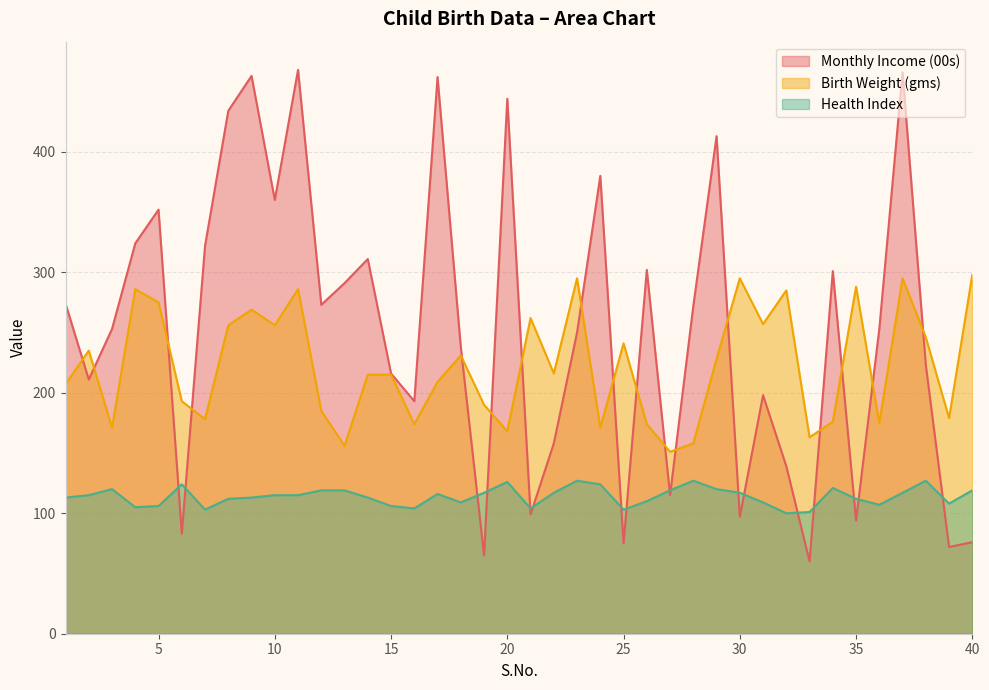

True or false: Health Index and Birth Weight (gms) cross at least once.

False